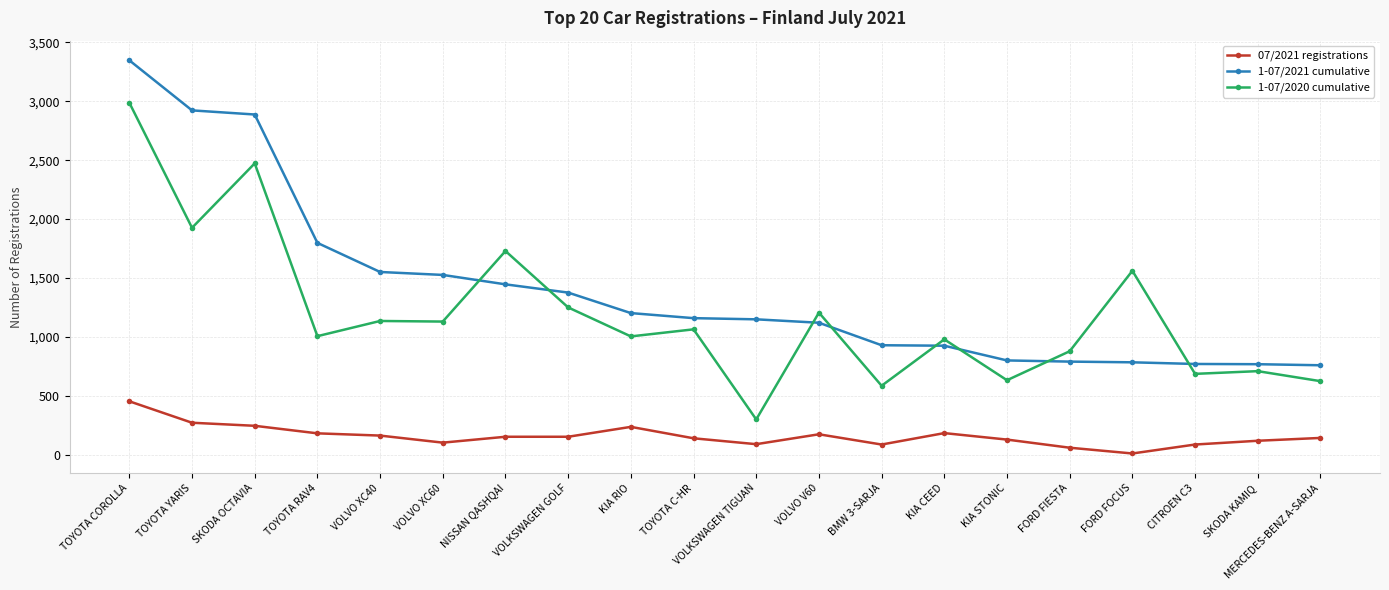

What is the difference between the maximum and second lowest values in the 1-07/2021 cumulative series?

2580